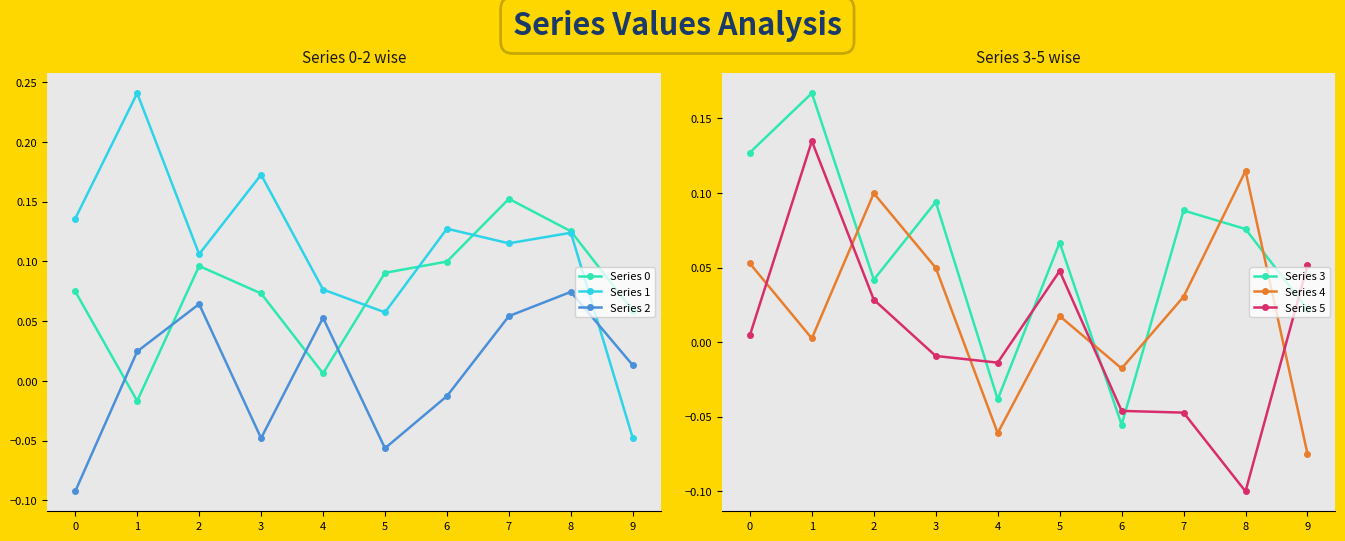

What is the total value across all series at 0?

0.3